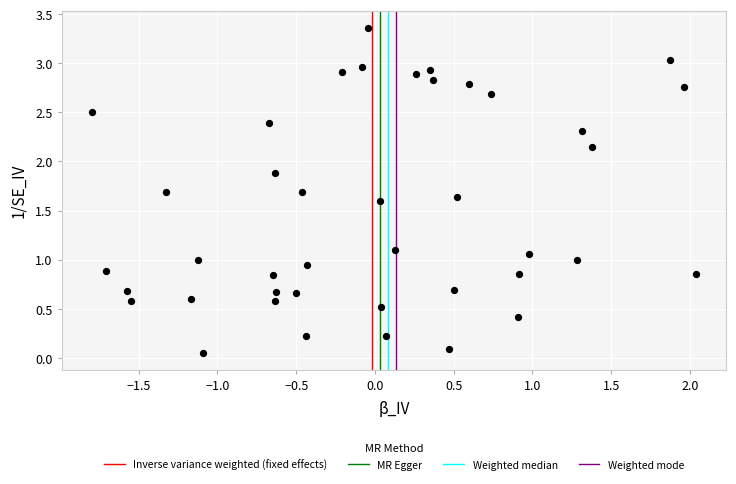

What is the range of X values (max minus min)?

3.8